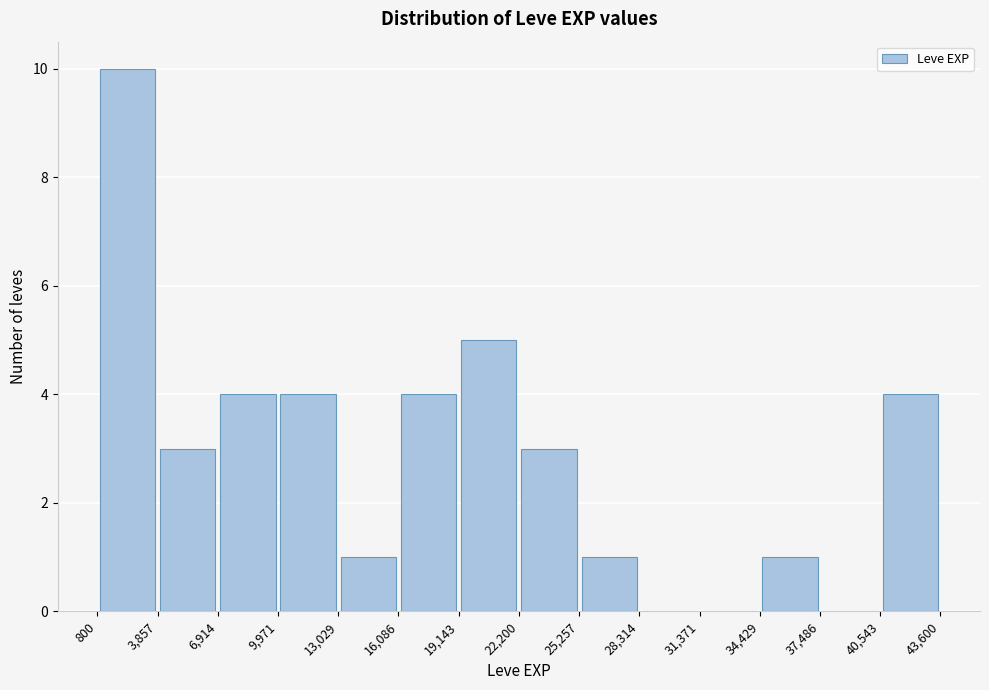

Reading left to right, transcribe this chart: for each bar, give the range it covers on the x-axis and its height. The values are not printed on the chart, so give them approximately, as read against the axis.

800 to 3,857: 10
3,857 to 6,914: 3
6,914 to 9,971: 4
9,971 to 13,029: 4
13,029 to 16,086: 1
16,086 to 19,143: 4
19,143 to 22,200: 5
22,200 to 25,257: 3
25,257 to 28,314: 1
28,314 to 31,371: 0
31,371 to 34,429: 0
34,429 to 37,486: 1
37,486 to 40,543: 0
40,543 to 43,600: 4